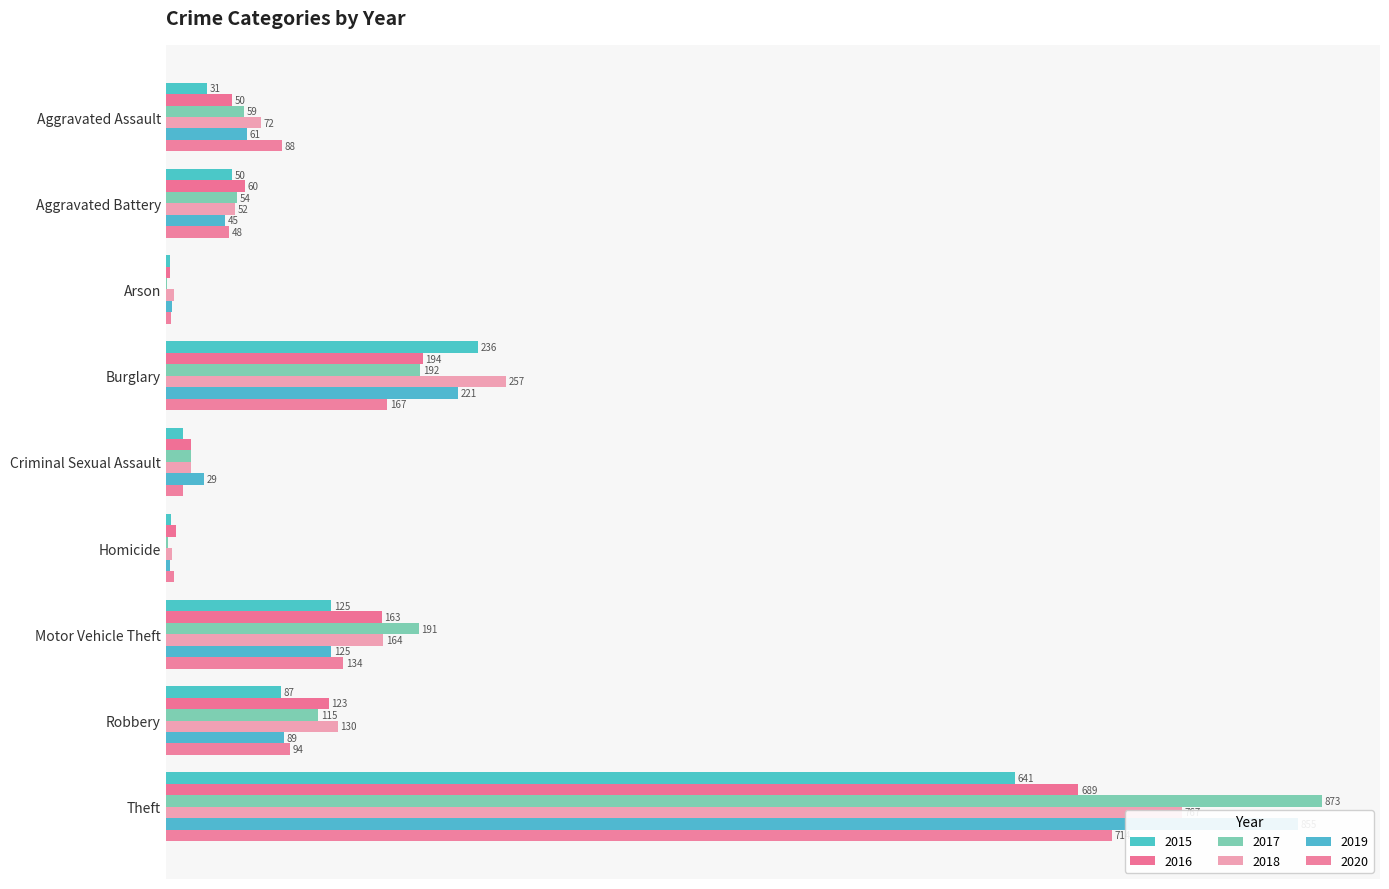

Are the bars horizontal?

Yes